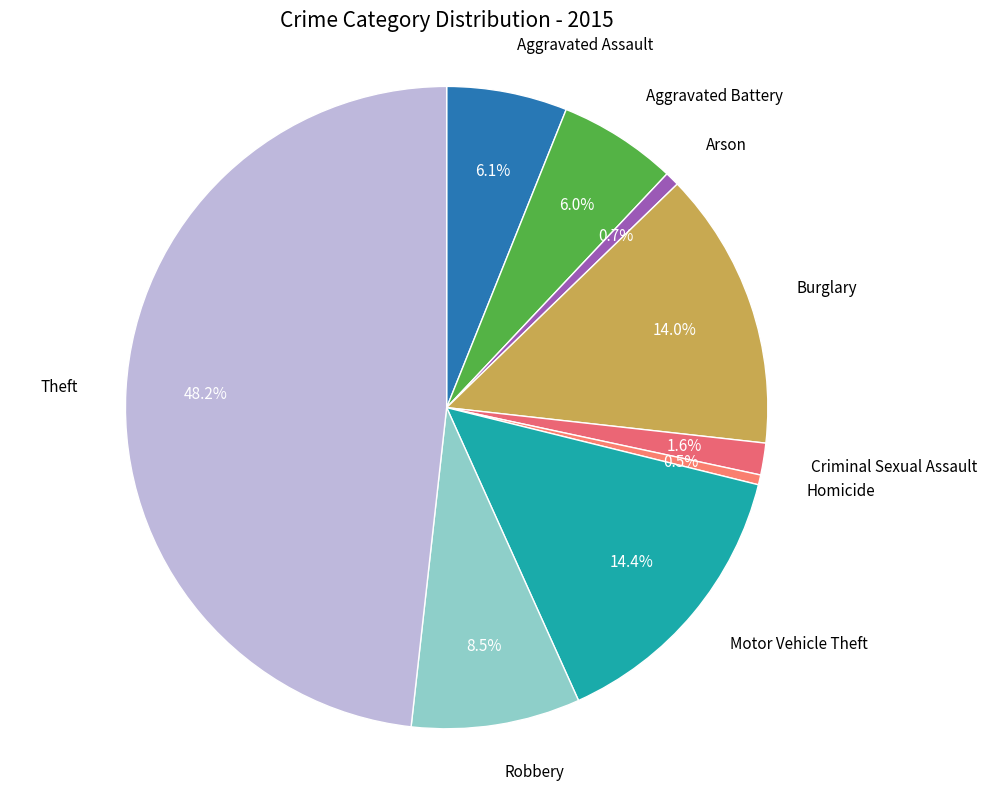

To the nearest percent, what percentage of the pie is Criminal Sexual Assault?

2%